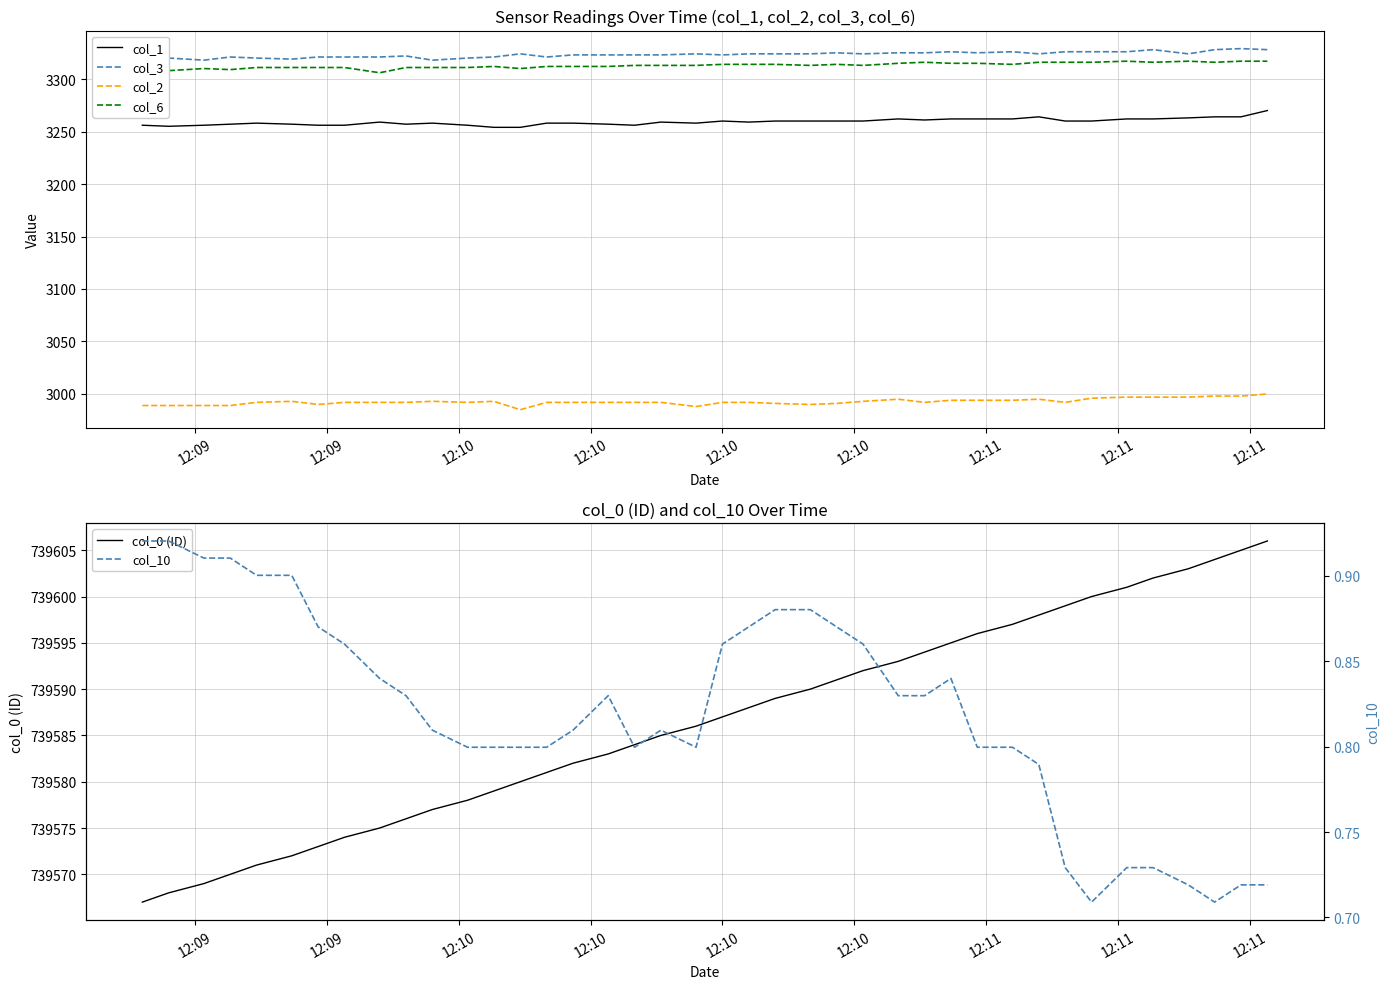

What is the minimum value for col_1?

3254